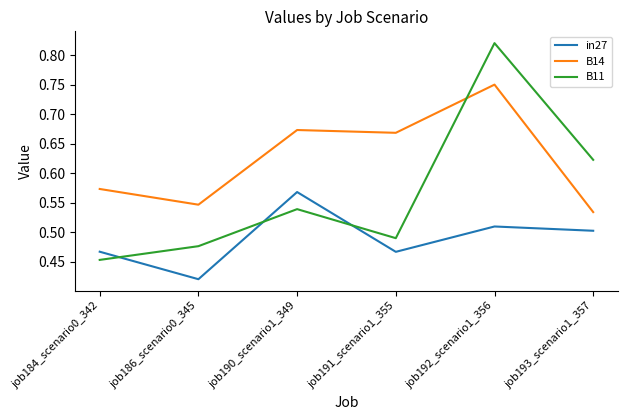

List the labels in order of B14 value, smallest first.

job193_scenario1_357, job186_scenario0_345, job184_scenario0_342, job191_scenario1_355, job190_scenario1_349, job192_scenario1_356